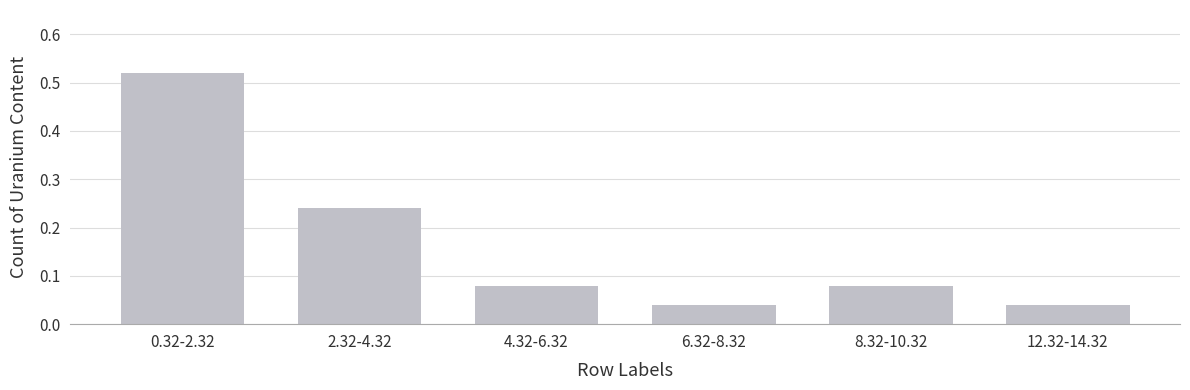

How many categories are shown in the chart?

6